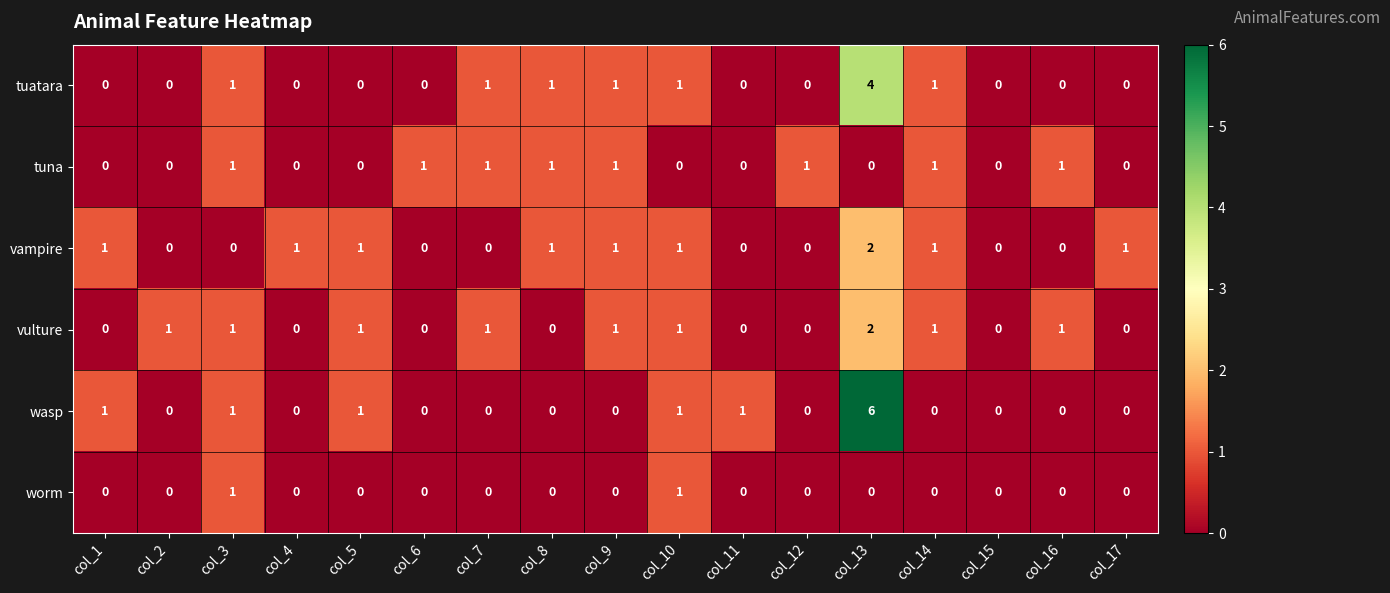

Which series has the largest range (max minus min)?

wasp